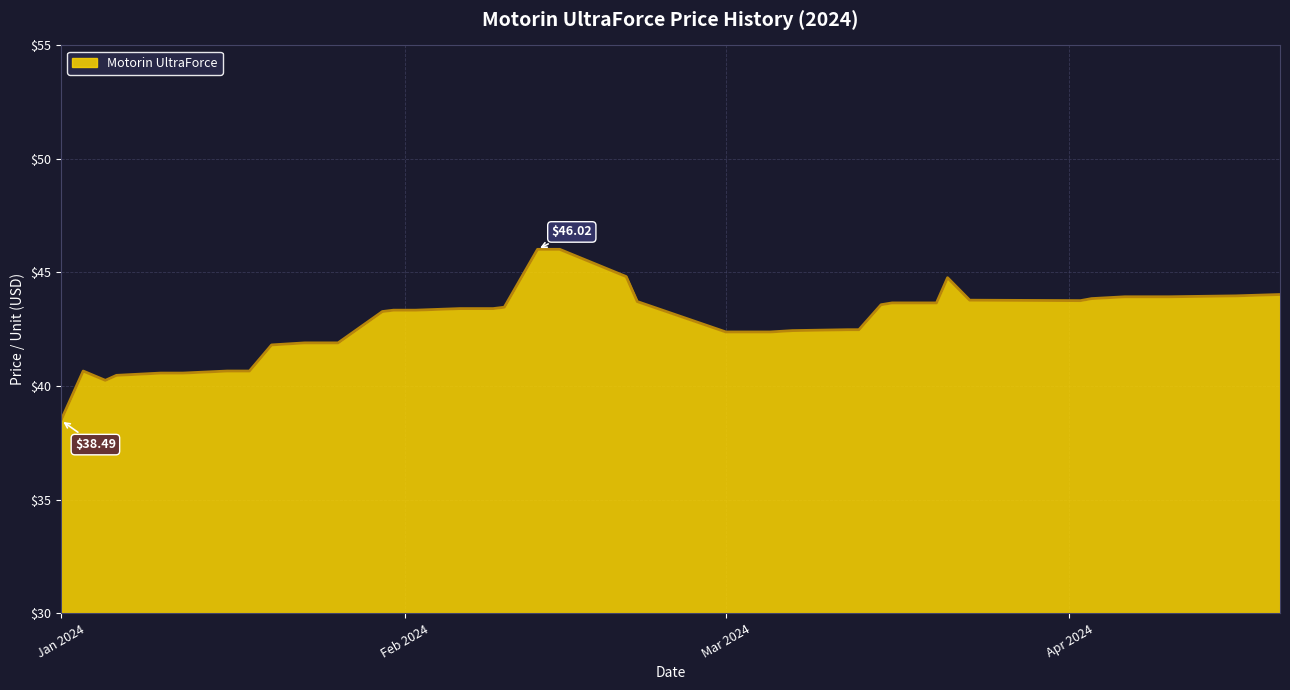

What is the difference between the maximum and minimum values?

7.5